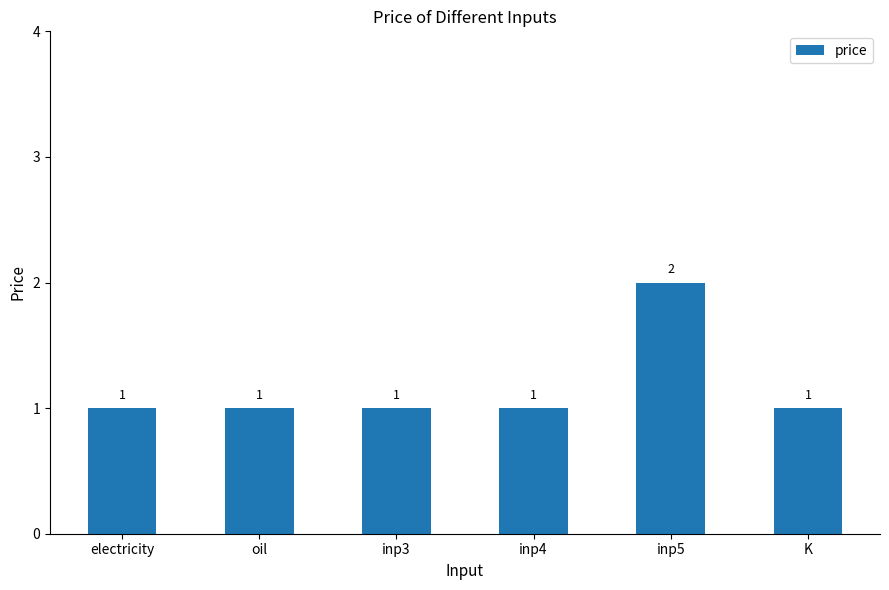

What is the ratio of the value at K to the value at inp5?

0.5